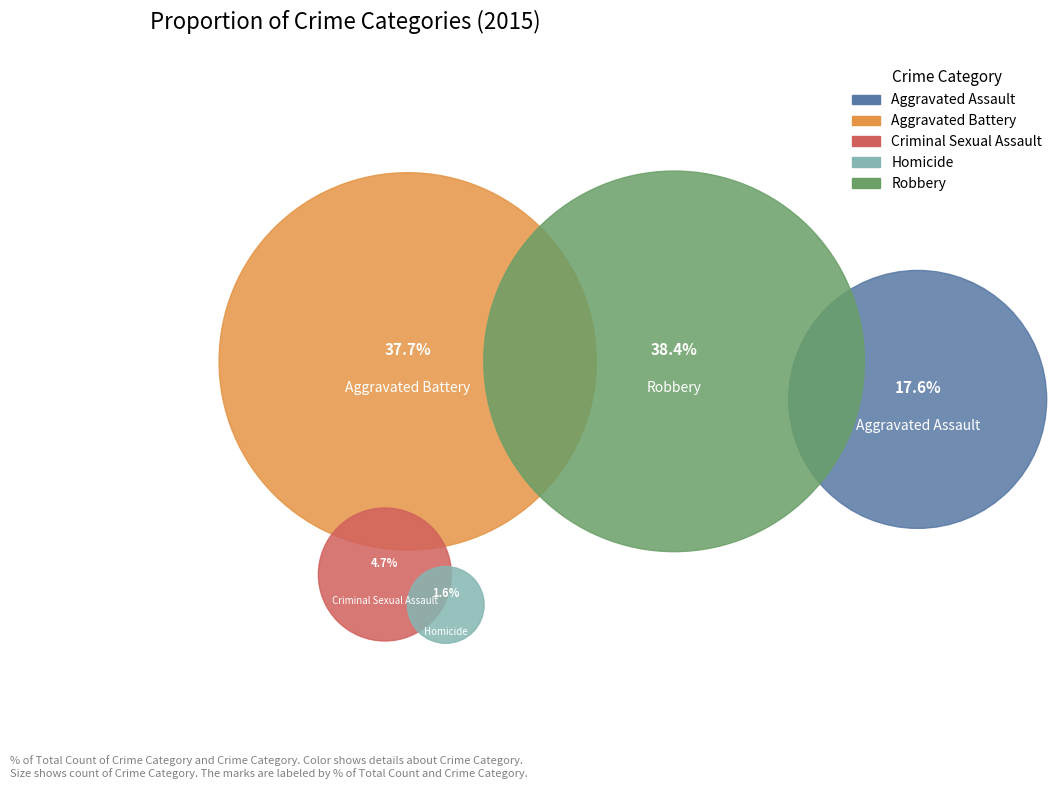

To the nearest percent, what is the average slice percentage?

20%